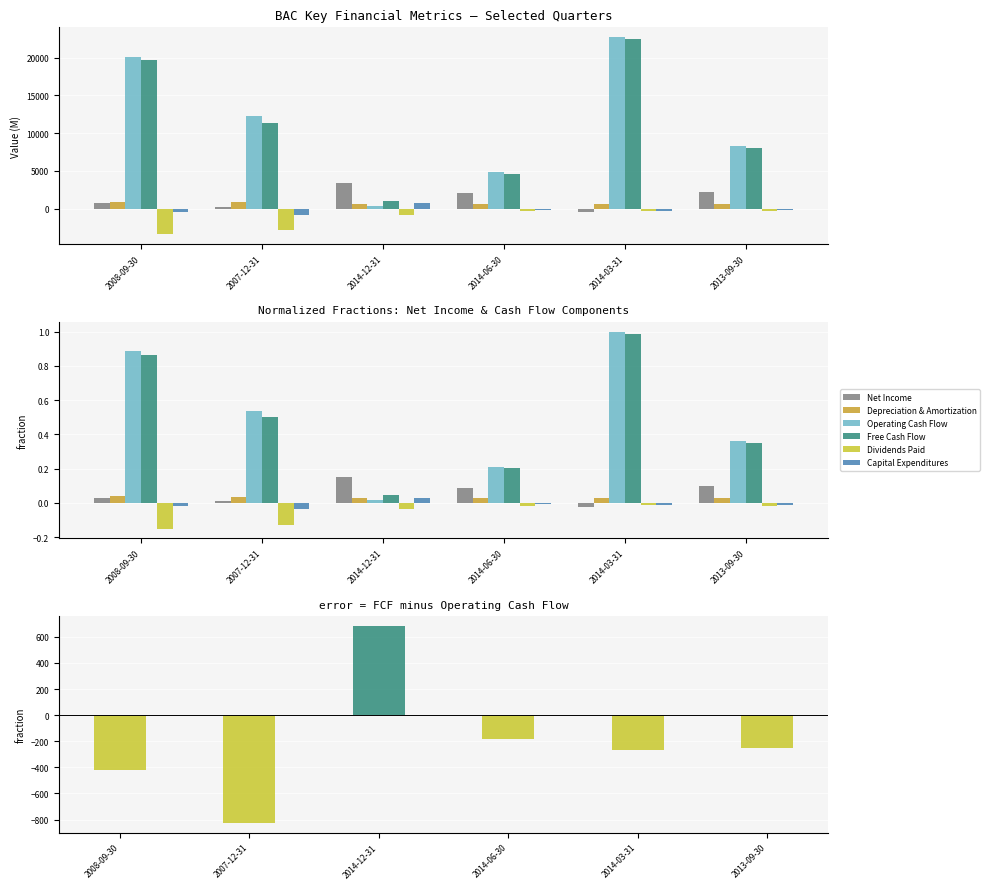

What is the spread (max minus min) of values at 2014-06-30?

5138.0